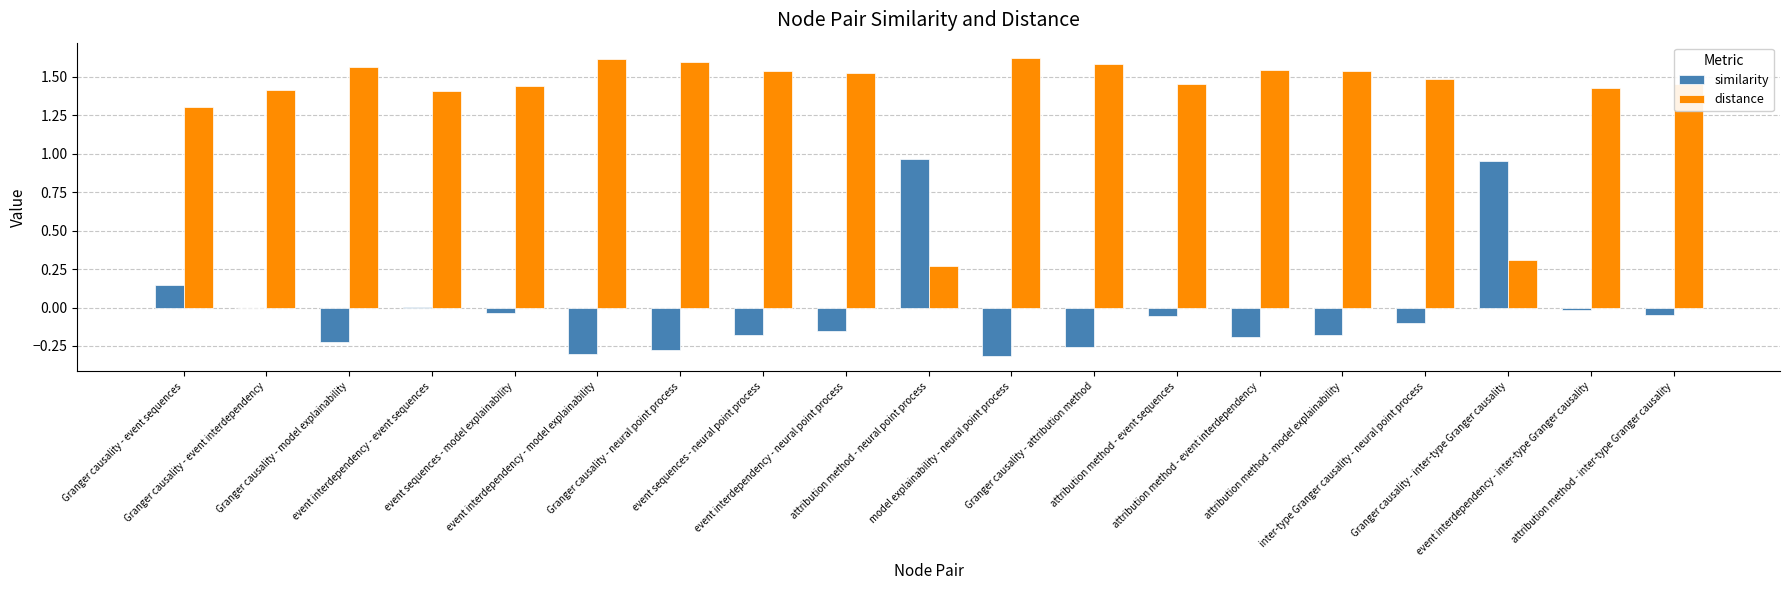

How many distinct data groups are displayed?

2